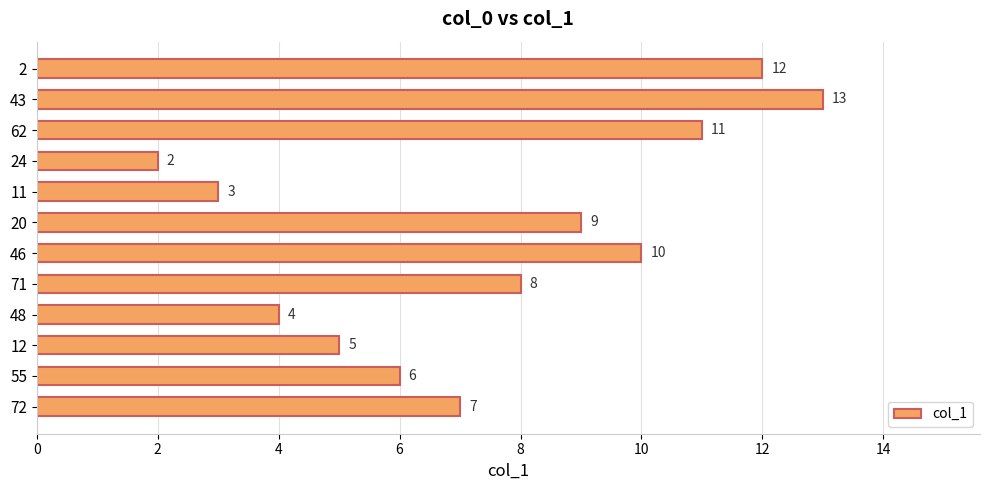

Rank the categories by value from highest to lowest.

43, 2, 62, 46, 20, 71, 72, 55, 12, 48, 11, 24